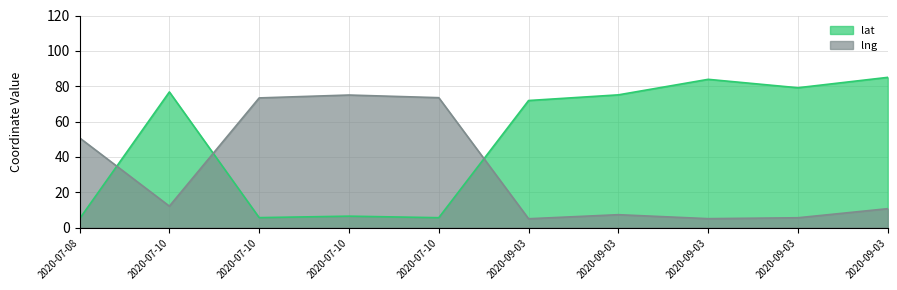

At which label does lng reach its peak?

2020-07-10